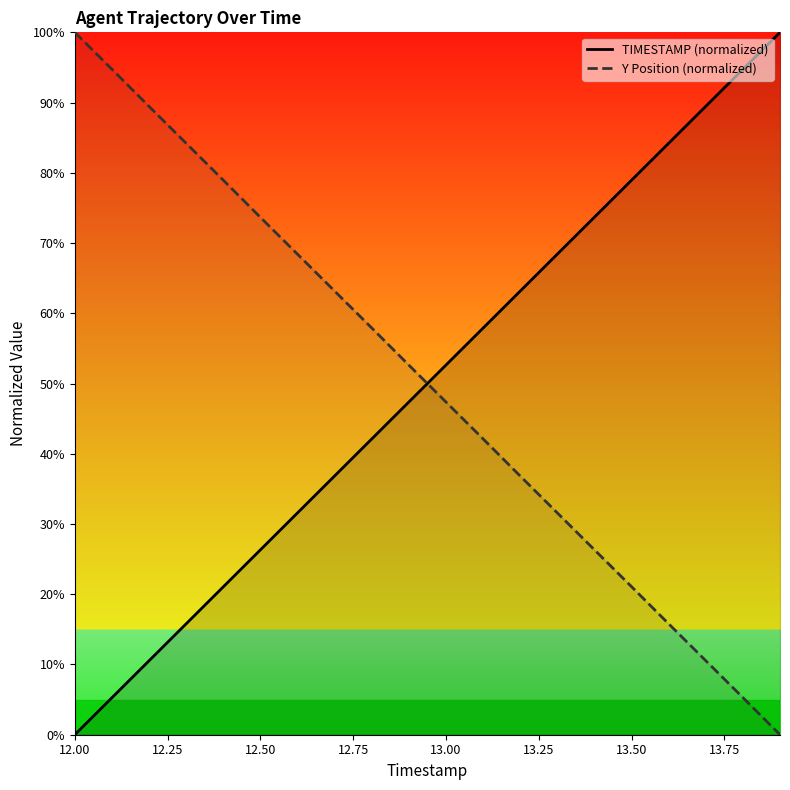

How many intersections are there between Y Position (normalized) and TIMESTAMP (normalized)?

1